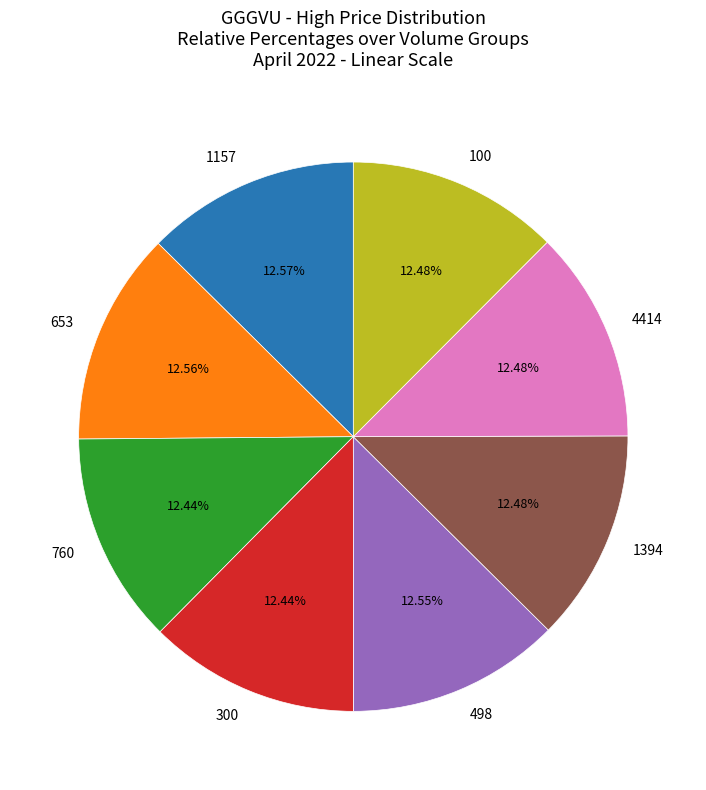

Combined, what portion of the pie is 300 and 100?

24.9%